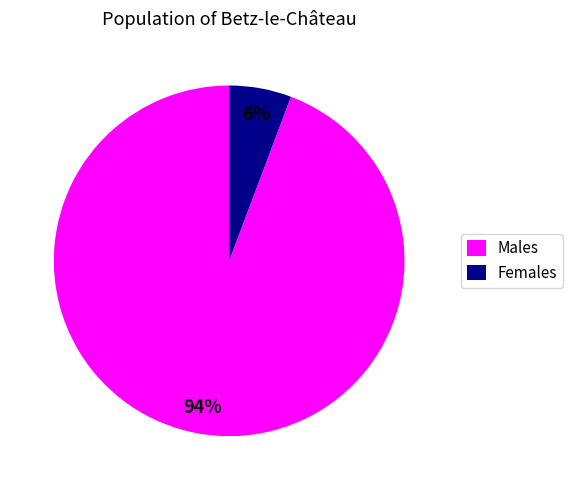

How many segments does this pie chart have?

2